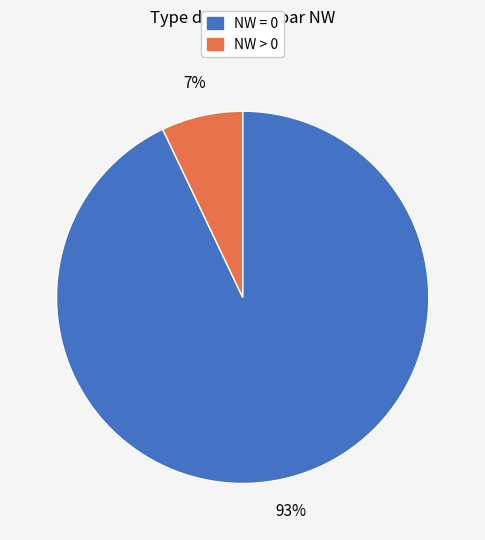

To the nearest percent, what is the average slice percentage?

50%